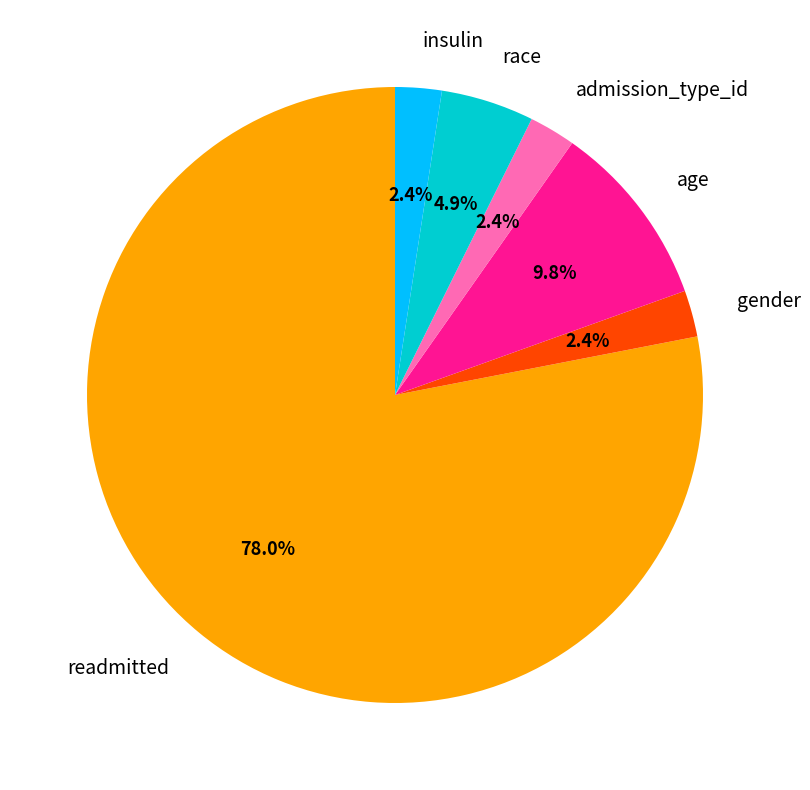

Is there a majority slice in this chart?

Yes